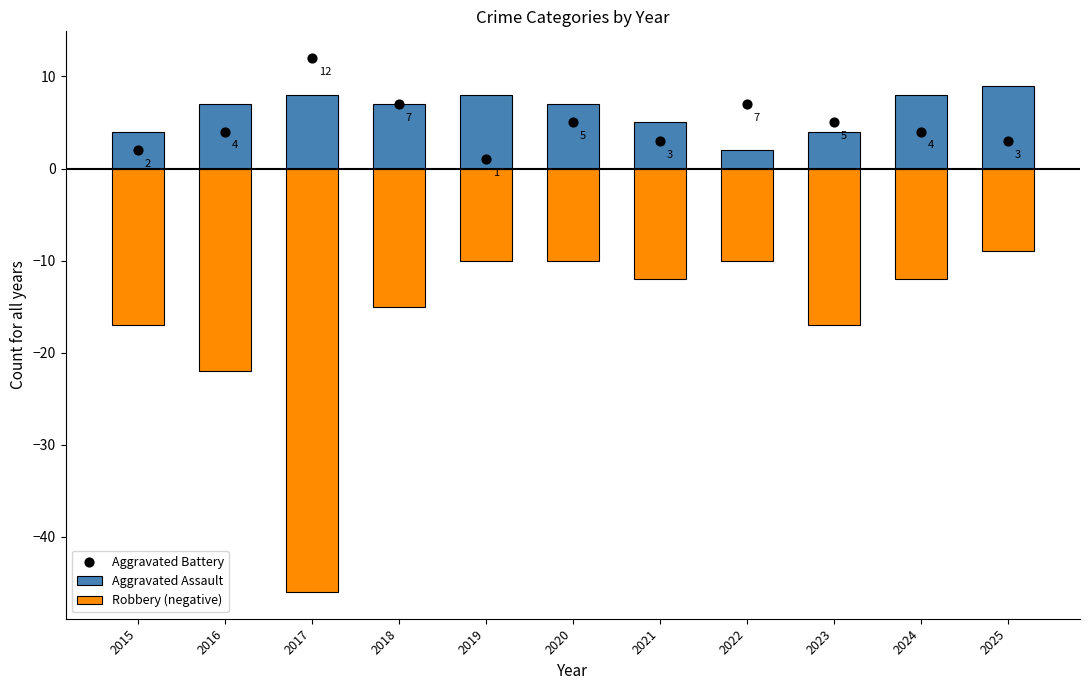

Which series has the largest total across all categories?

Aggravated Assault